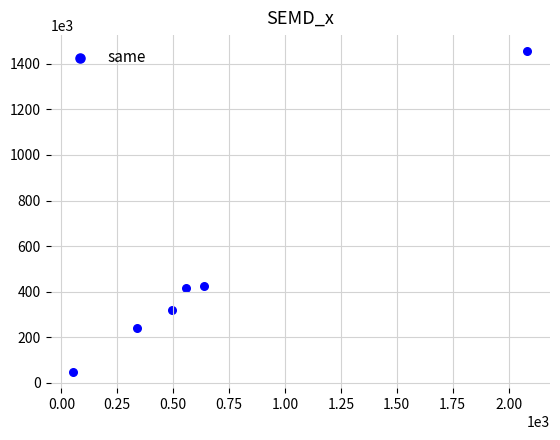

What is the average Y value?

485024